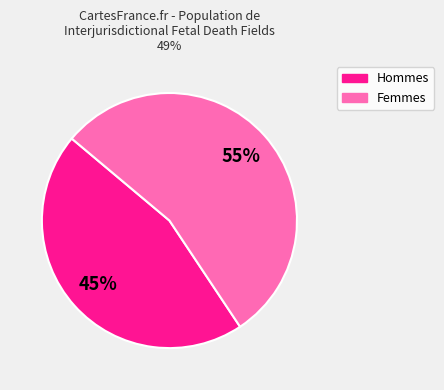

How many slices are in this pie chart?

2